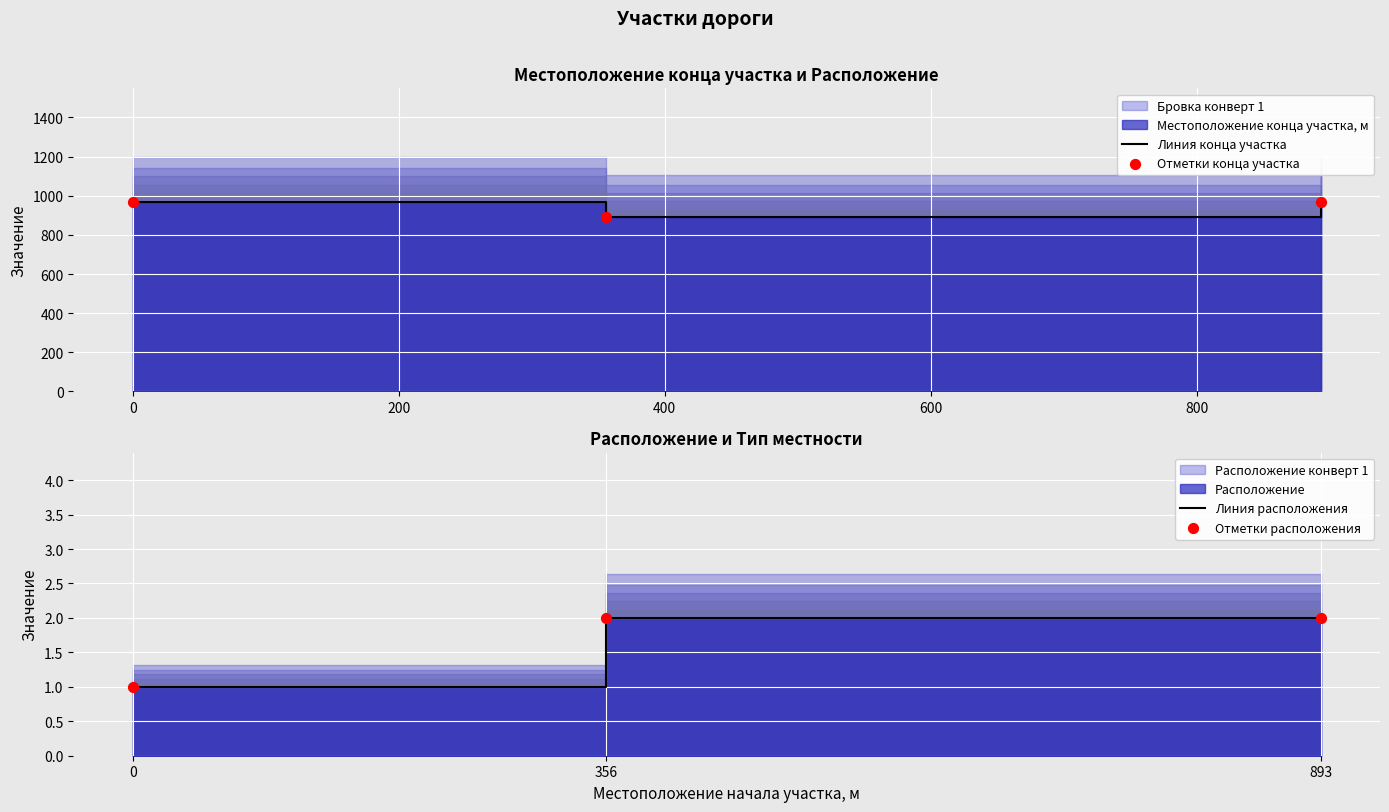

Which series contains the highest Y value?

Линия конца участка